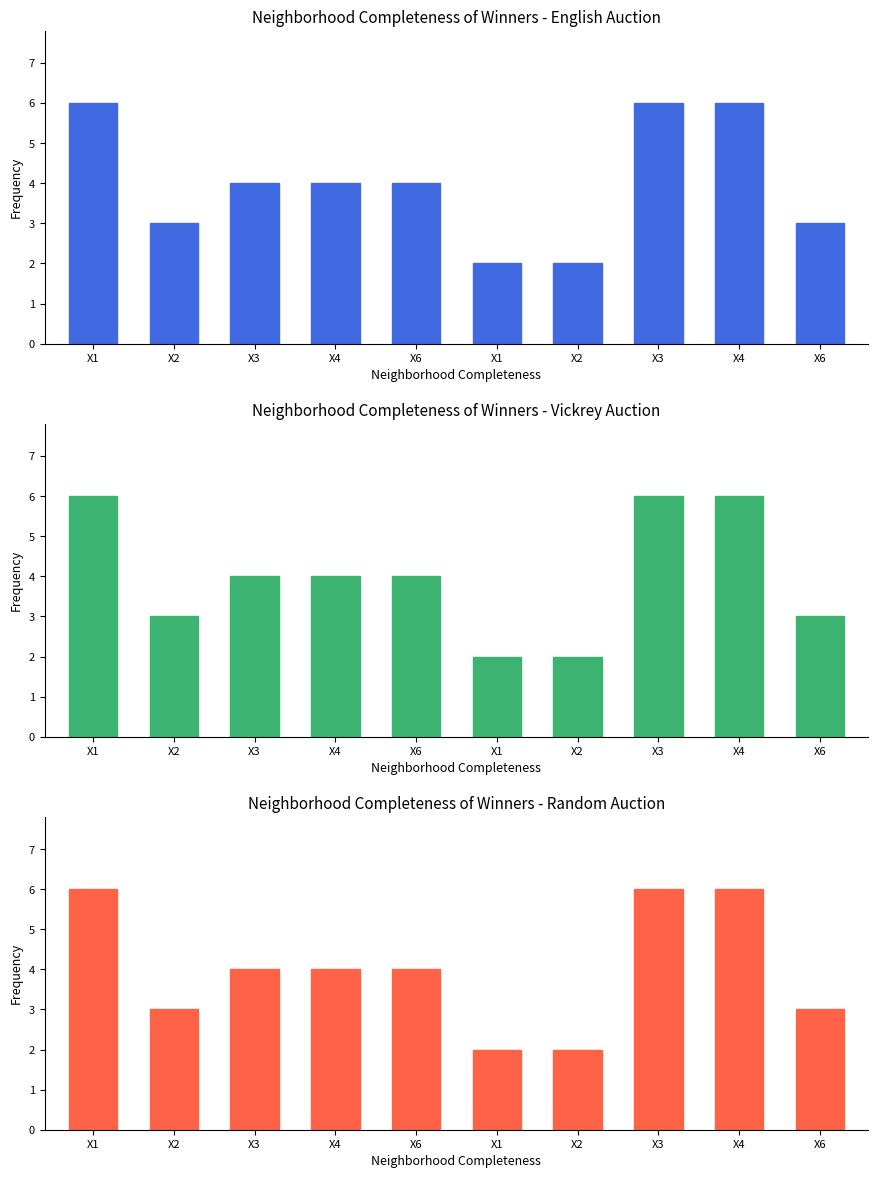

What are all the series names shown in the legend?

Neighborhood Completeness of Winners - English Auction, Neighborhood Completeness of Winners - Vickrey Auction, Neighborhood Completeness of Winners - Random Auction